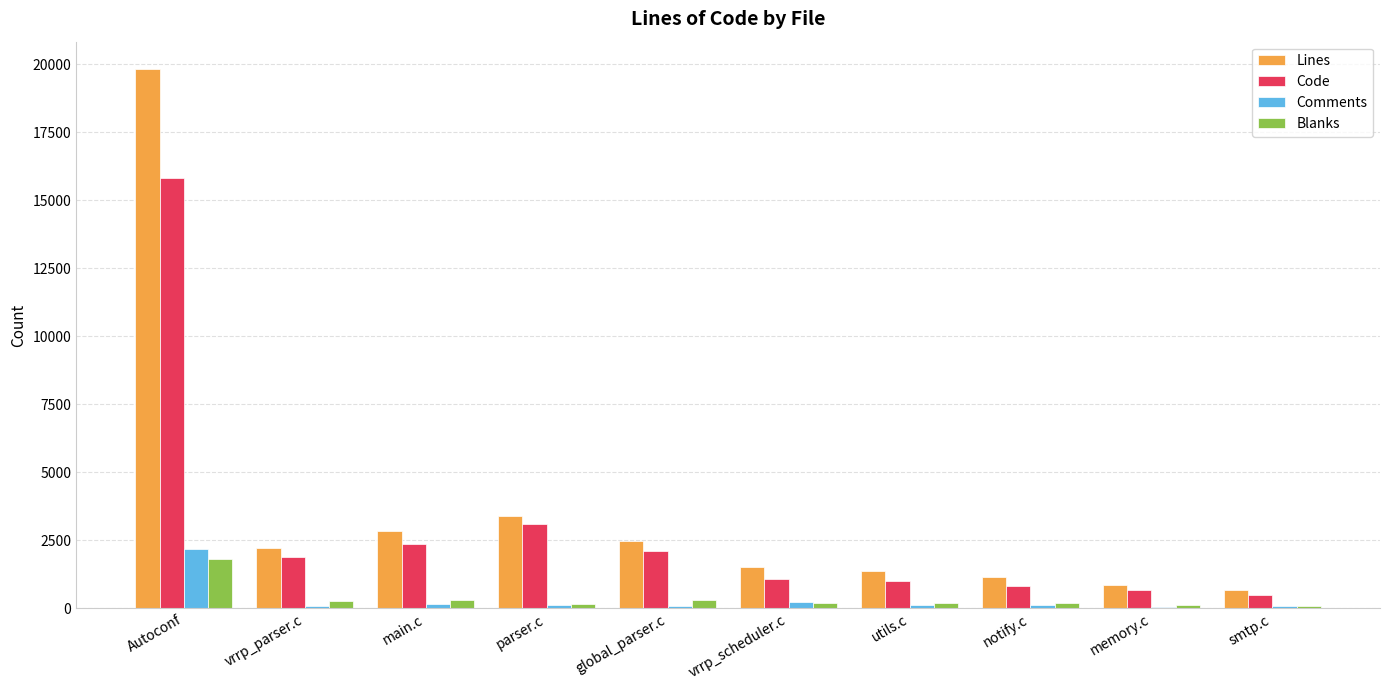

Between main.c and smtp.c, which series saw the biggest shift?

Lines